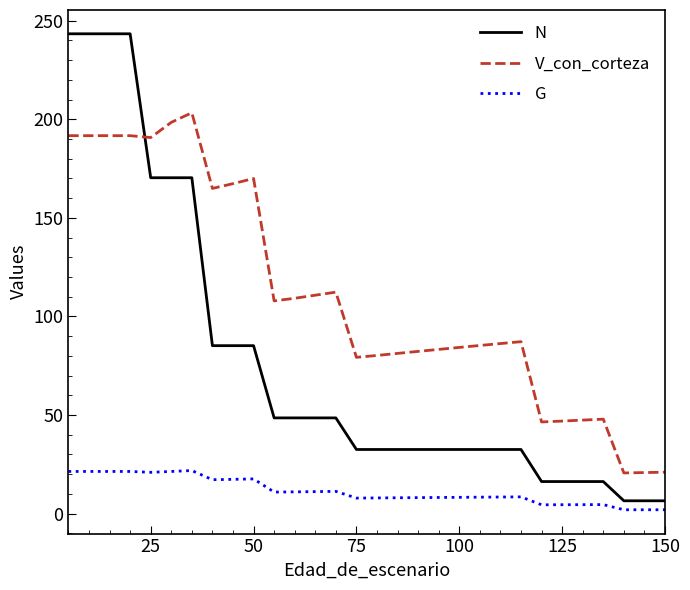

True or false: V_con_corteza and G cross at least once.

False